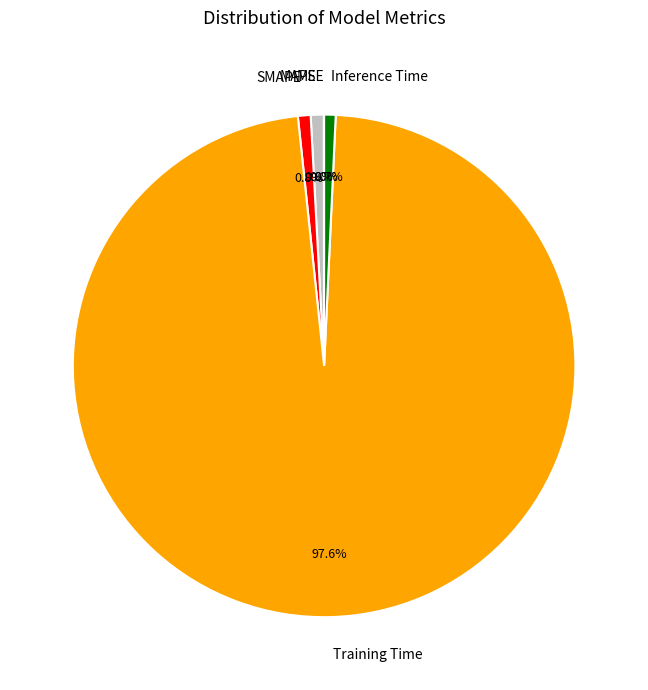

Which category has the biggest portion of the pie?

Training Time